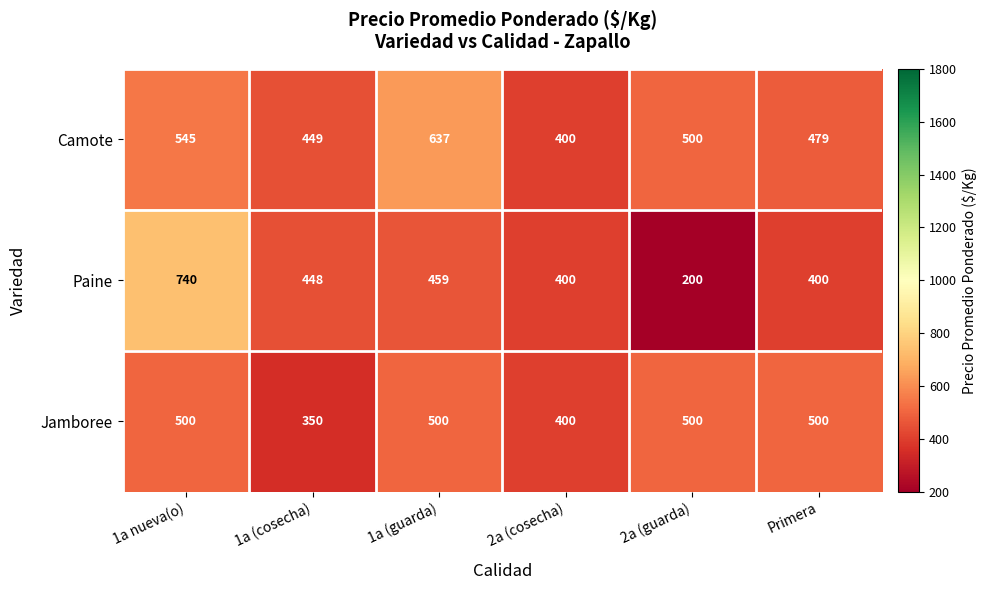

What is the difference between the maximum and second lowest values in the Paine series?

340